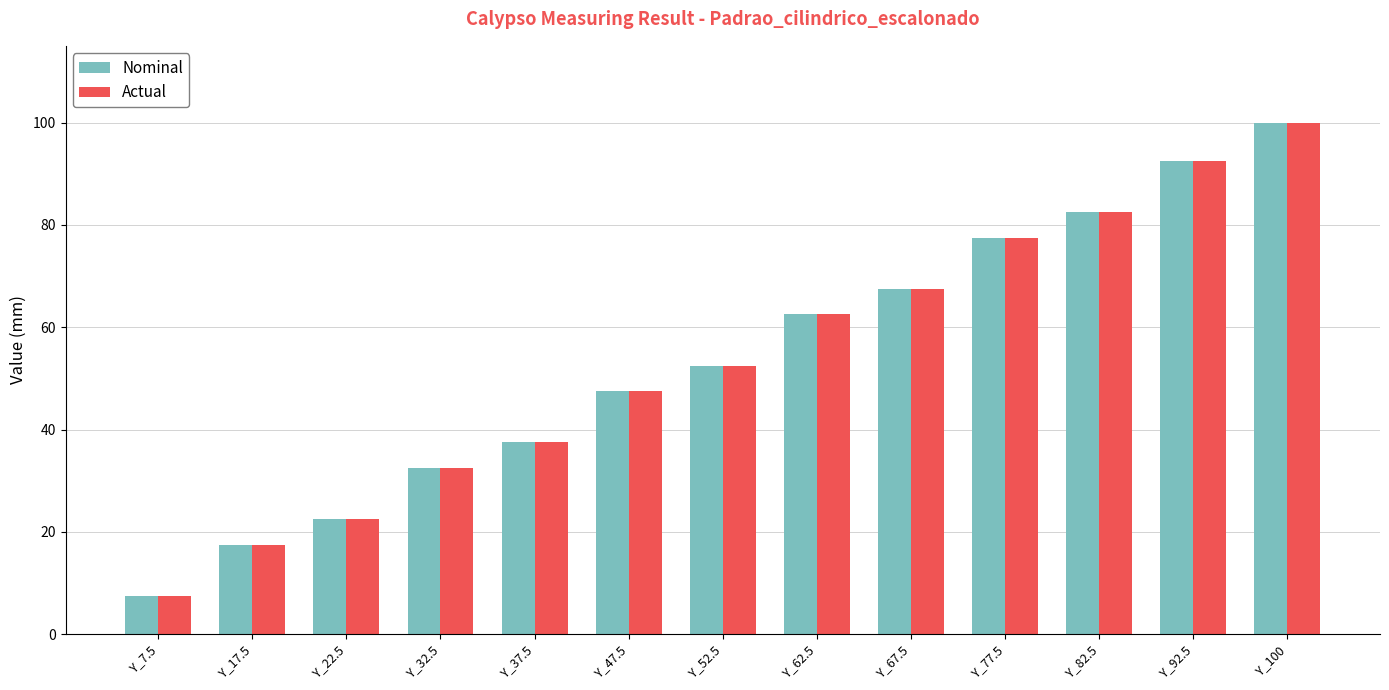

List the labels in order of Actual value, largest first.

Y_100, Y_92.5, Y_82.5, Y_77.5, Y_67.5, Y_62.5, Y_52.5, Y_47.5, Y_37.5, Y_32.5, Y_22.5, Y_17.5, Y_7.5